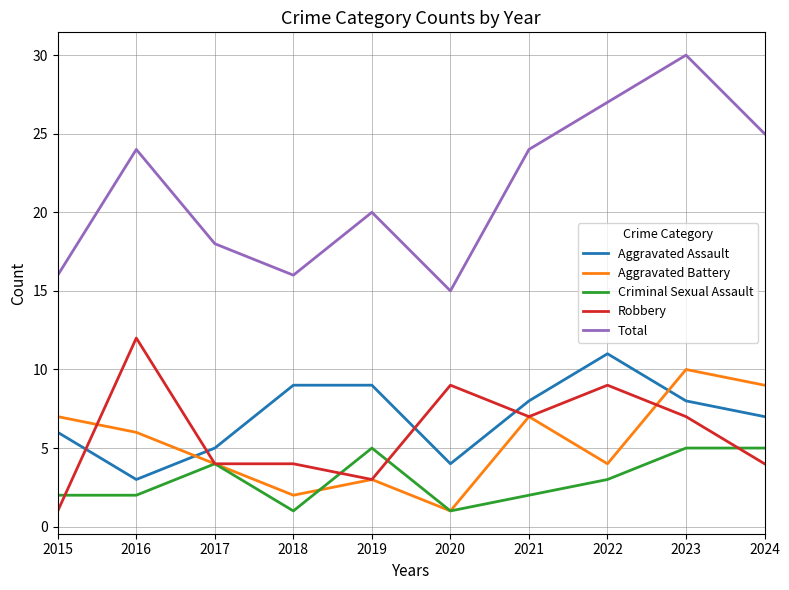

How many lines are shown in the chart?

5